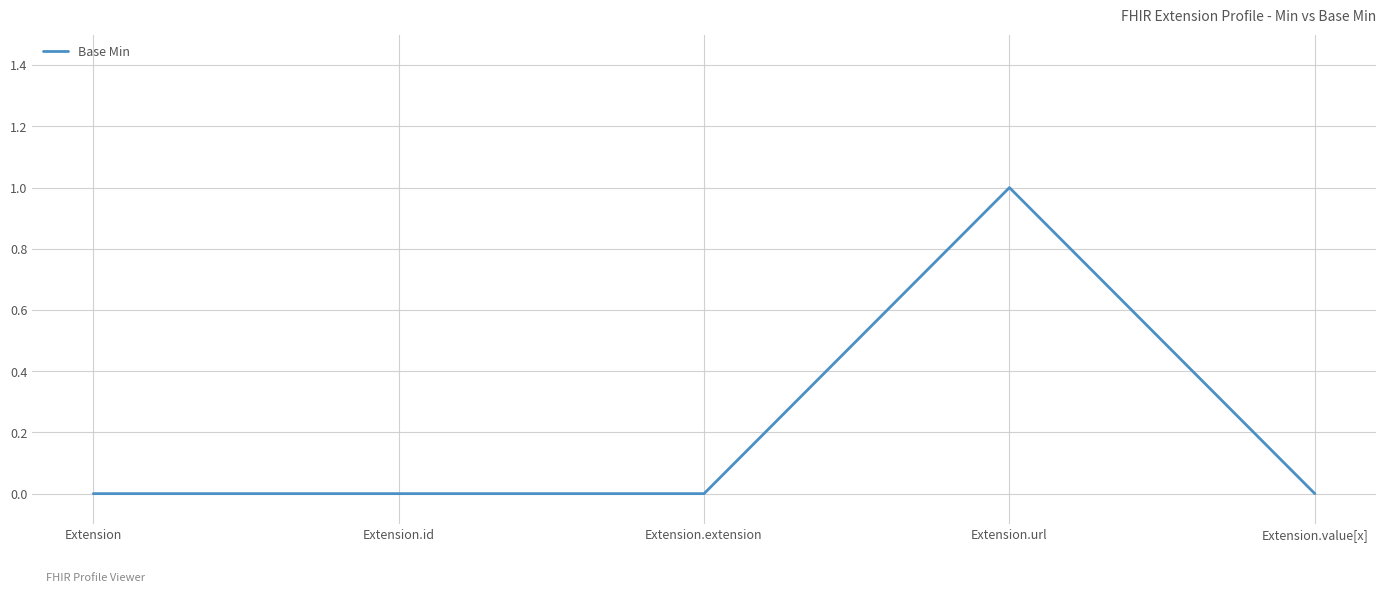

True or false: there are more than 0 points higher than both neighbors.

True